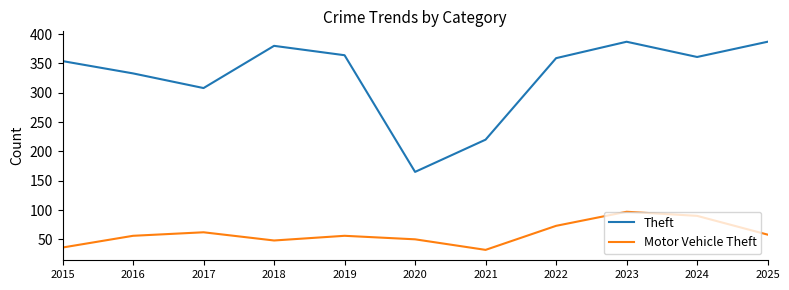

What is the spread (max minus min) of values at 2022?

286